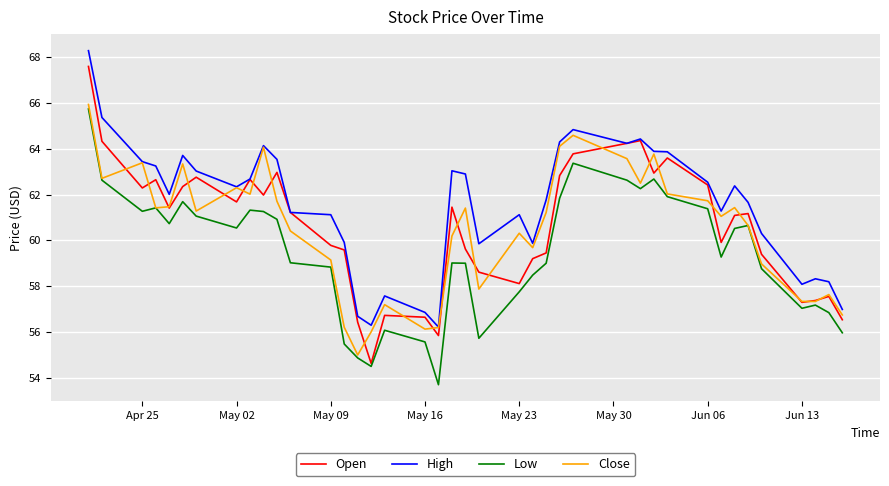

Which series has the largest total across all categories?

High